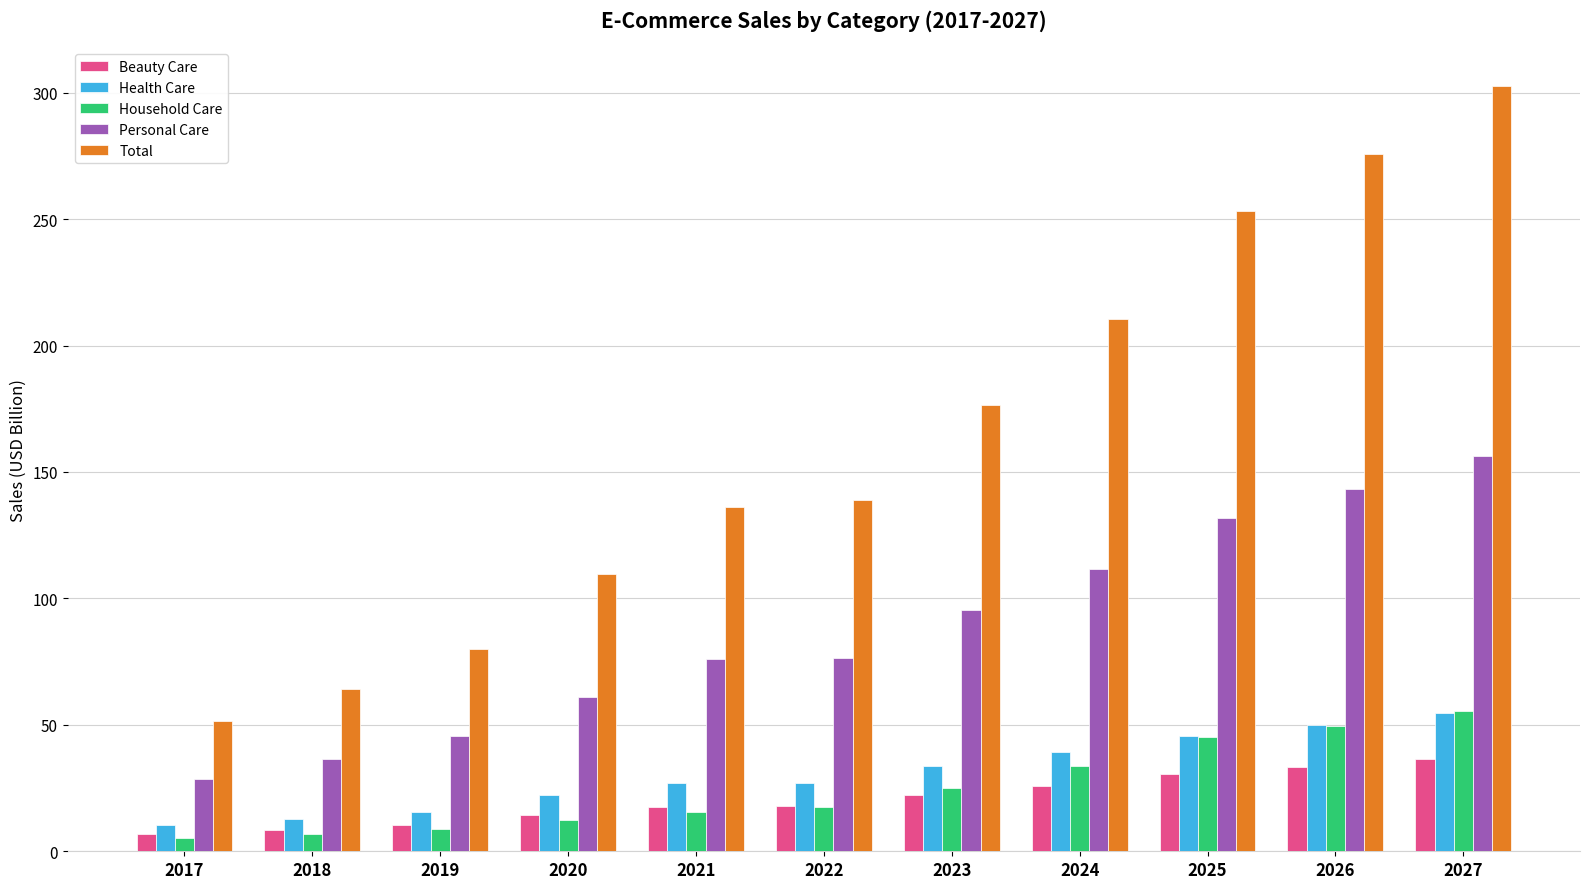

At which category does the chart reach its peak across all series?

2027